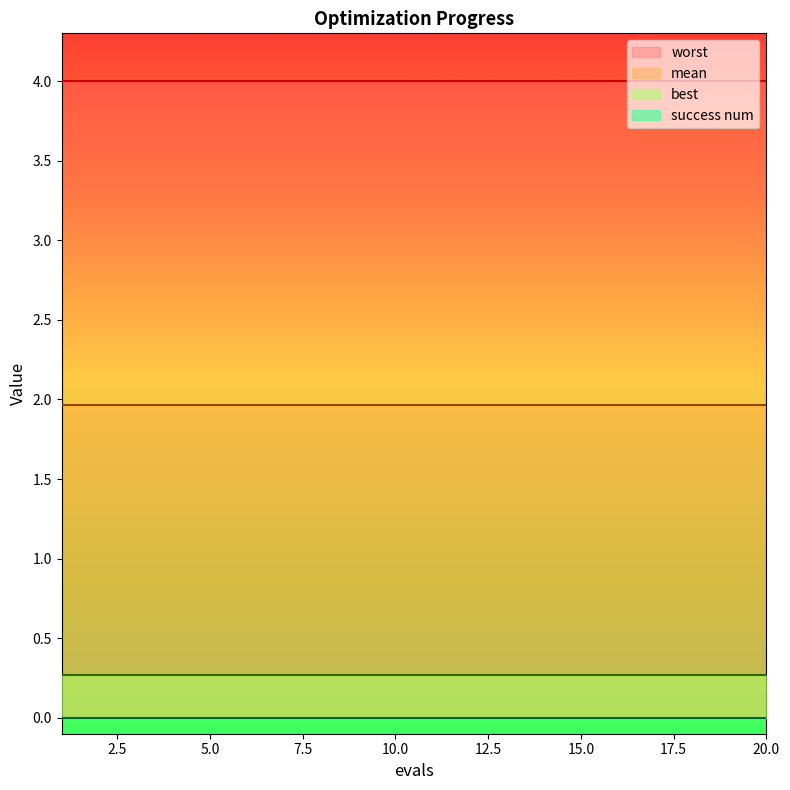

True or false: best has more than 1 interior local peaks.

False